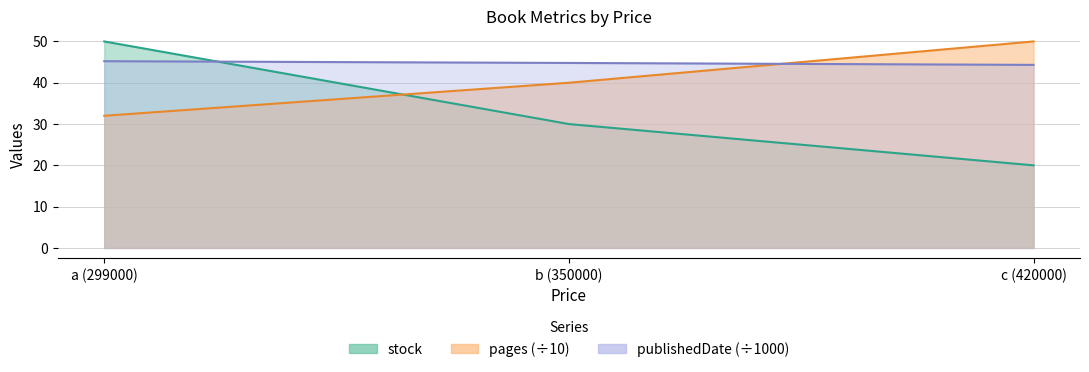

Read the publishedDate value at a (299000).

45.2